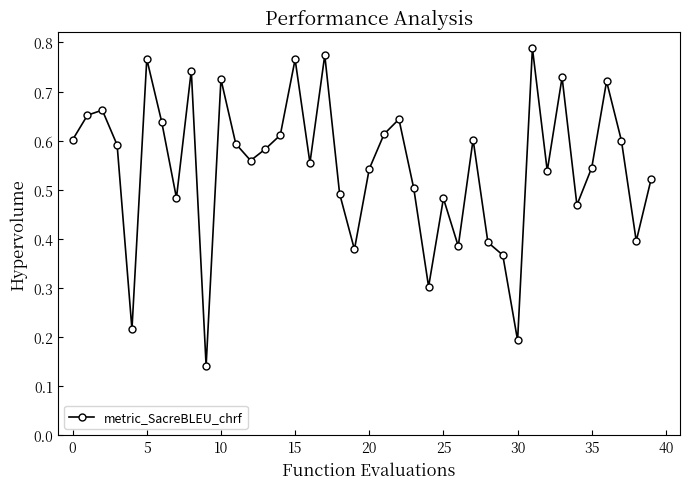

True or false: the data has more than 0 interior local peaks.

True